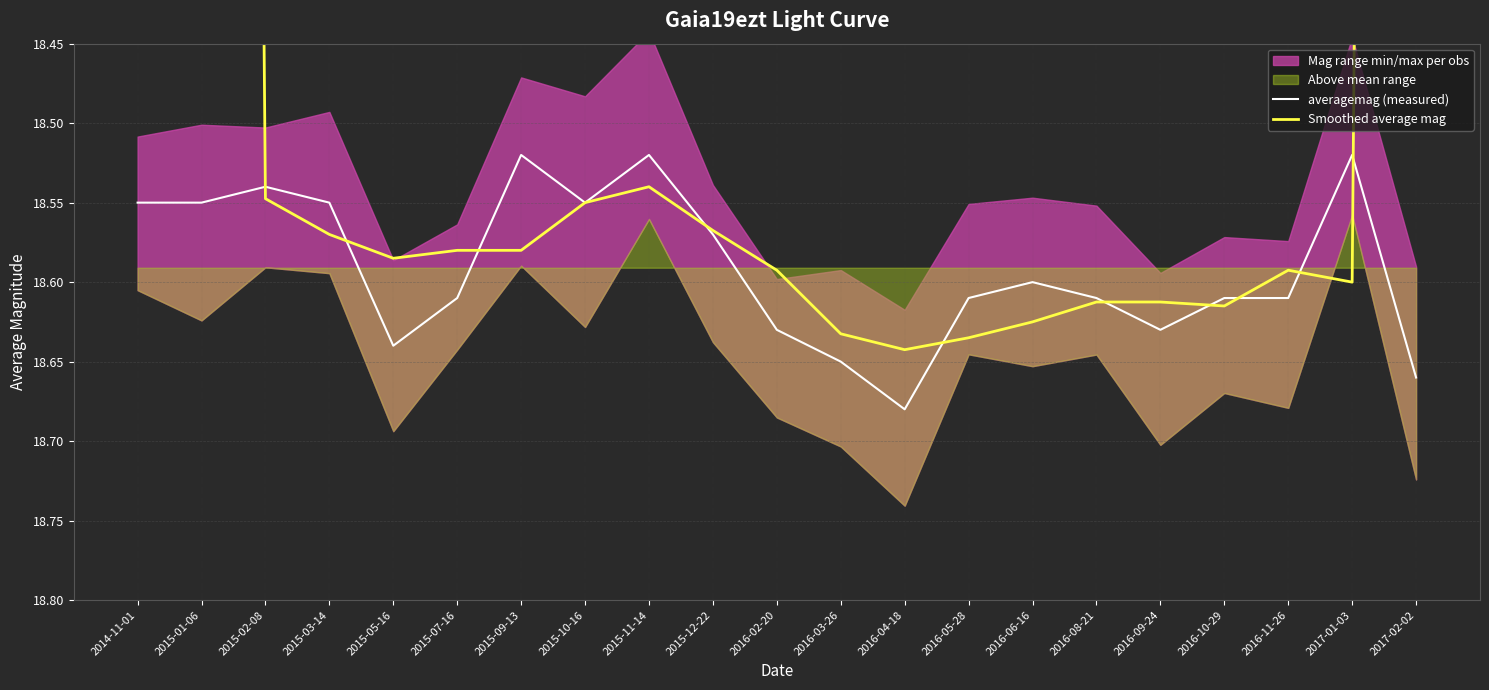

The averagemag (measured) series shows 18.7 at 2017-02-02. True or false?

True